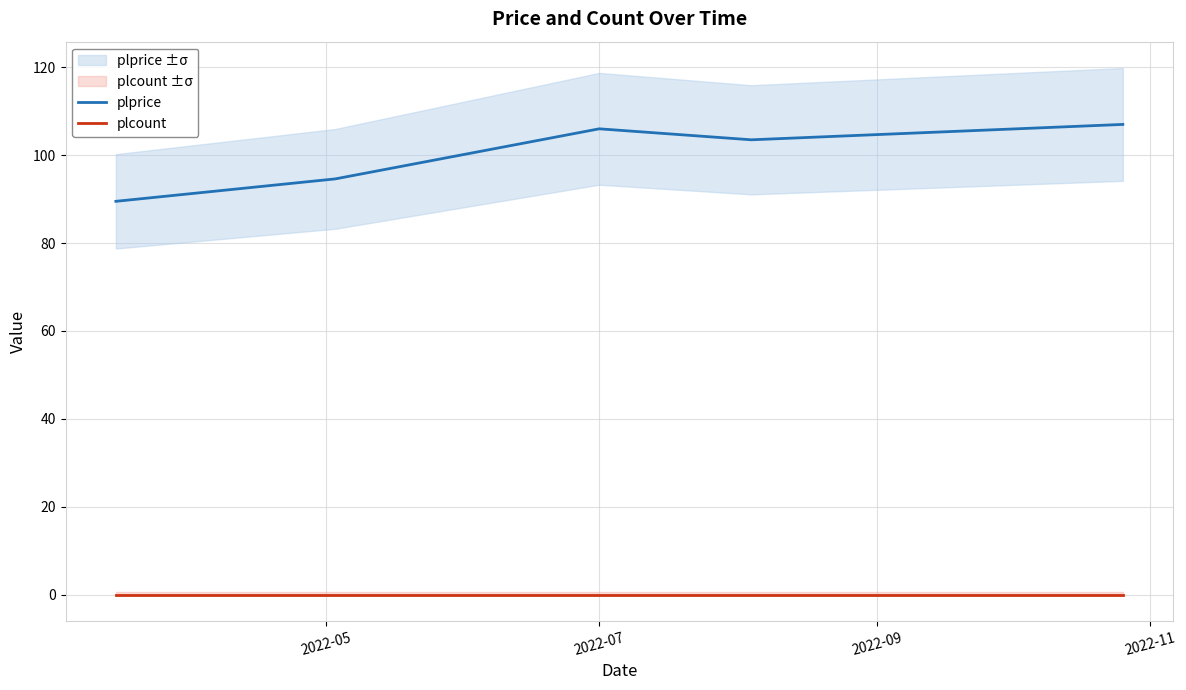

True or false: plcount and plprice cross at least once.

False